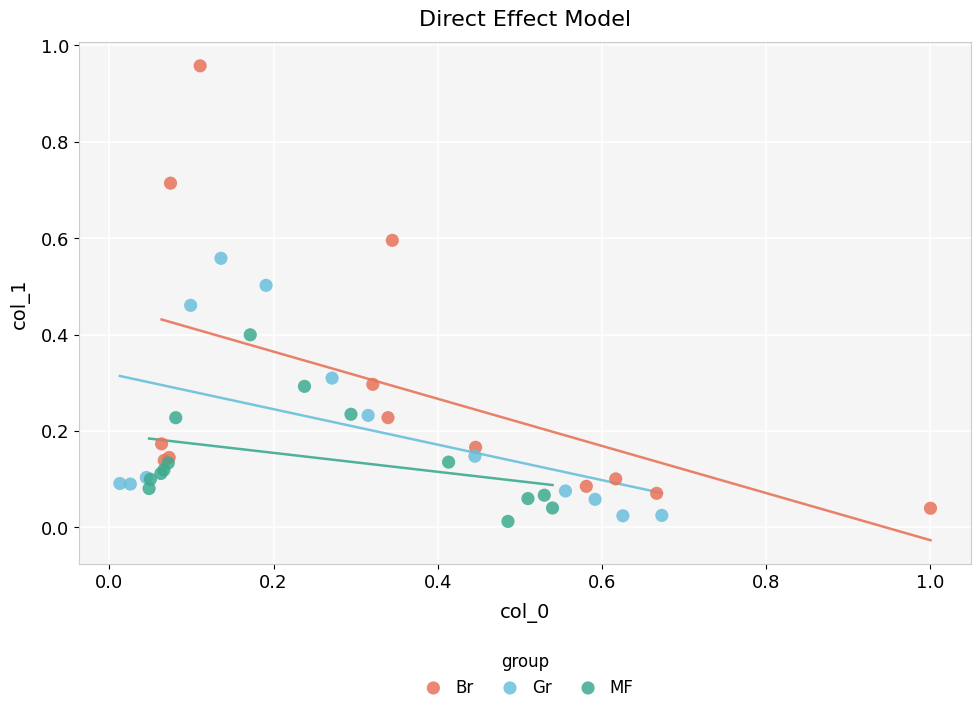

Which series has the largest Y range (max minus min)?

Br